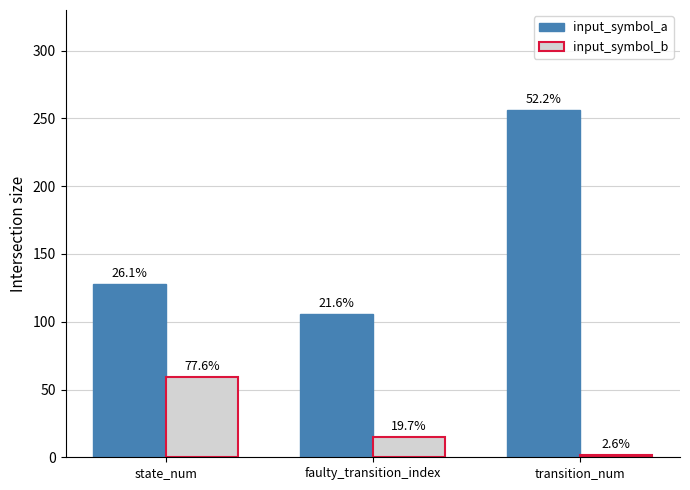

What are all the series names shown in the legend?

input_symbol_a, input_symbol_b